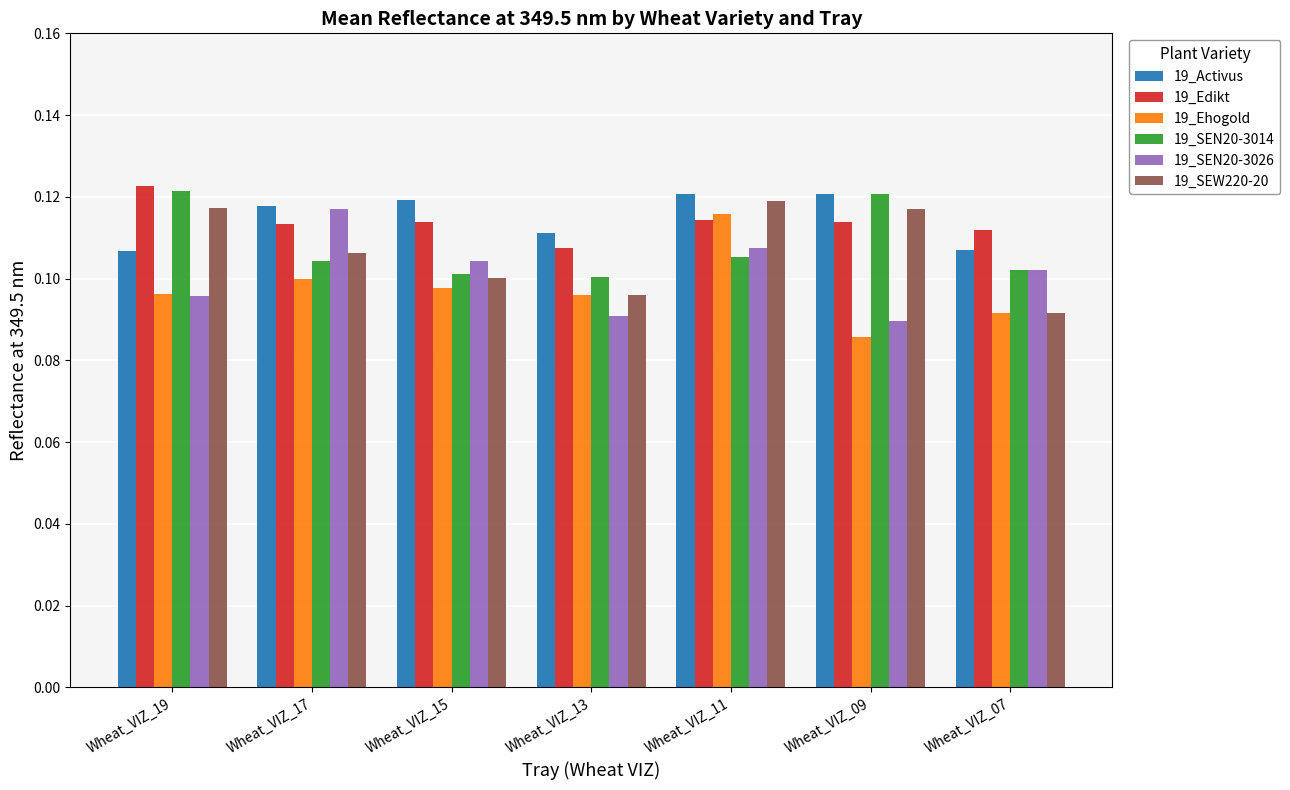

What is the total value across all series at Wheat_VIZ_17?

0.7